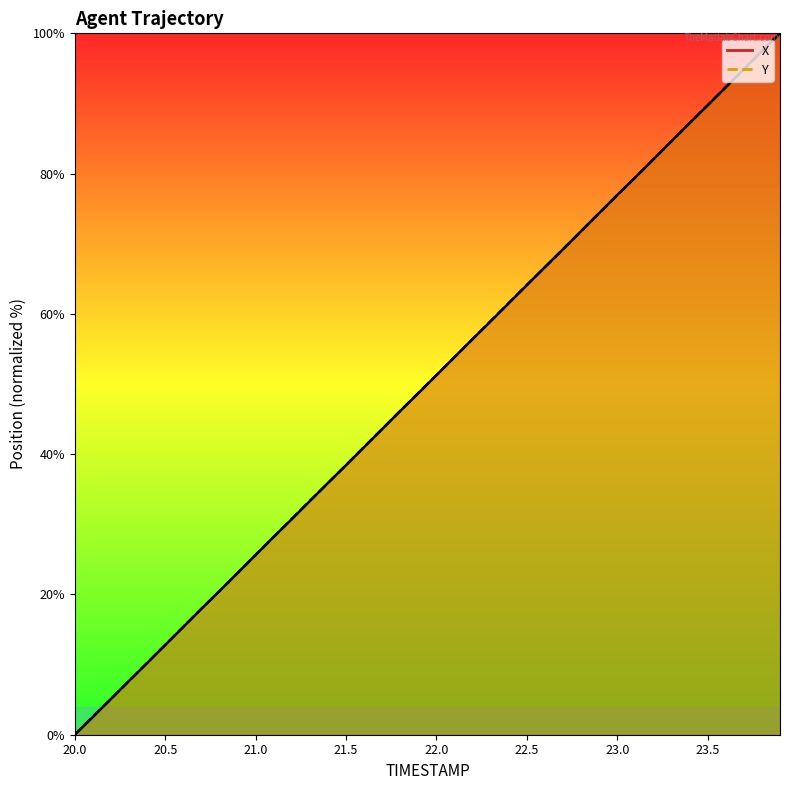

What is the label of the 33rd point from the right?

20.7